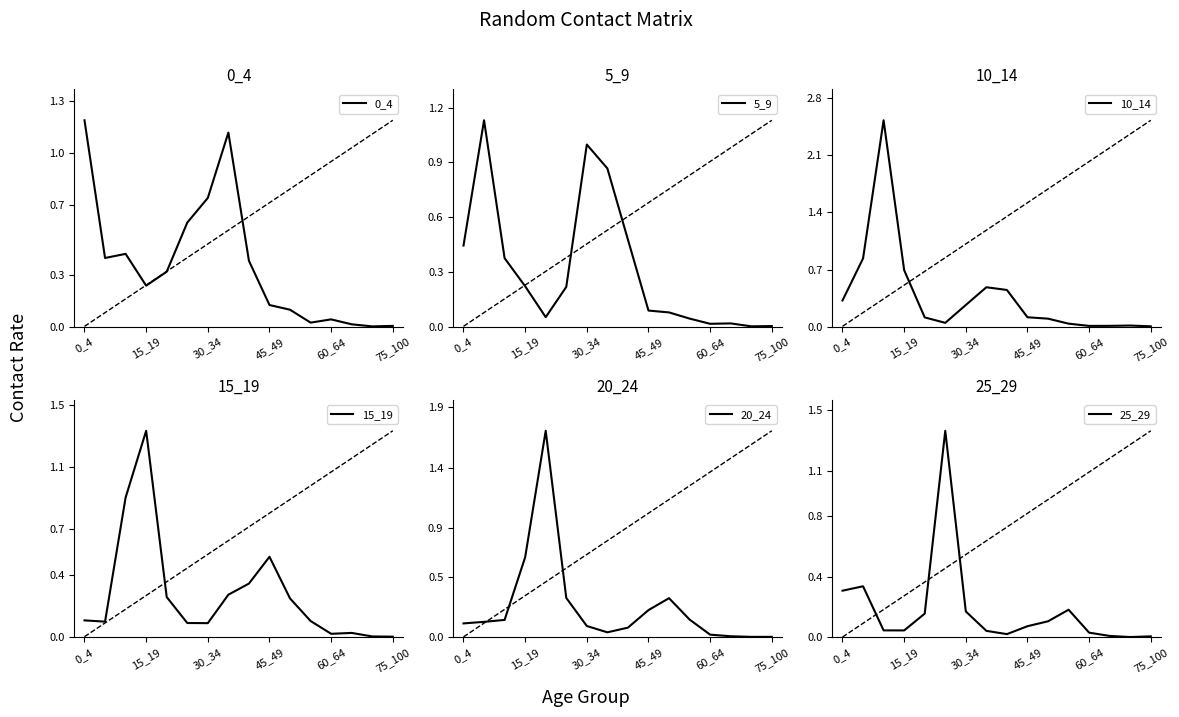

Which series changed the most between 60_64 and 6?

20_24